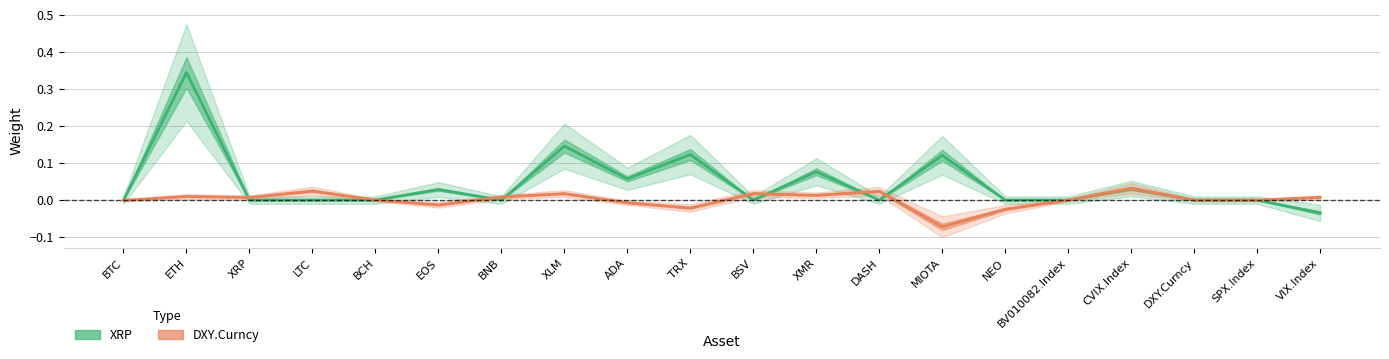

Rank the series by their average value, from lowest to highest.

DXY.Curncy, XRP